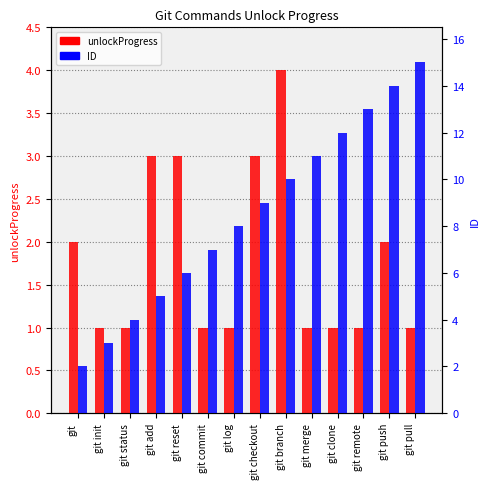

The value of ID at git commit is 7. True or false?

True